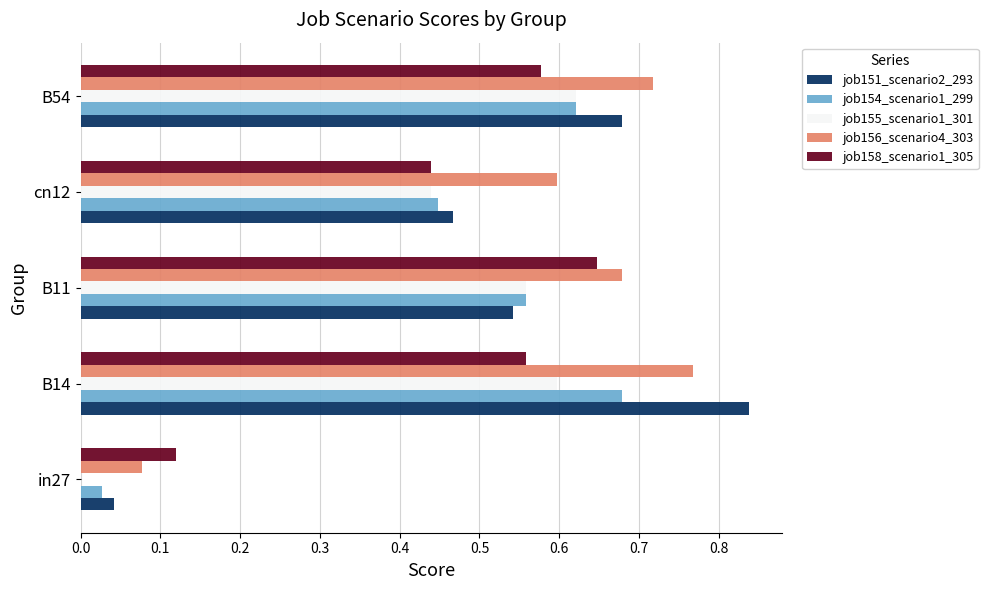

True or false: job155_scenario1_301 has a value of 0.0 at in27.

True